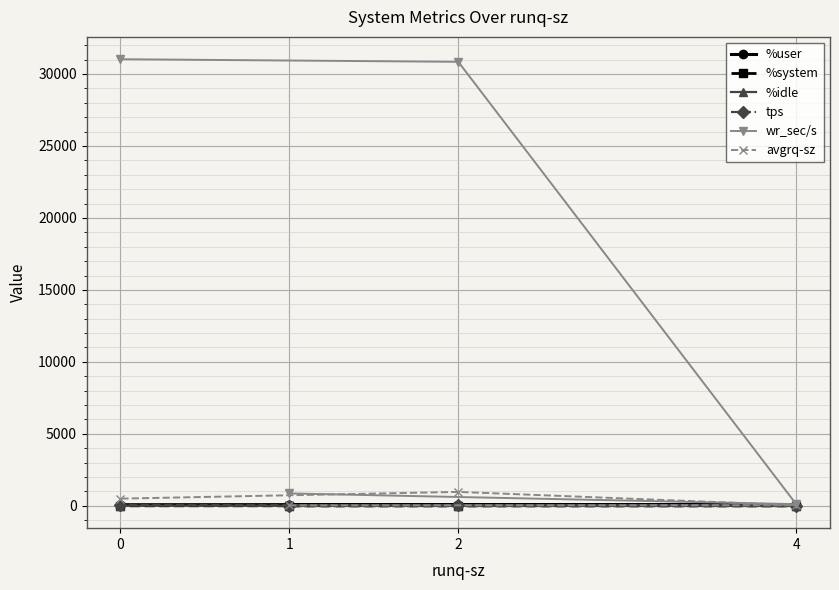

What is the highest value of the %system series?

5.4